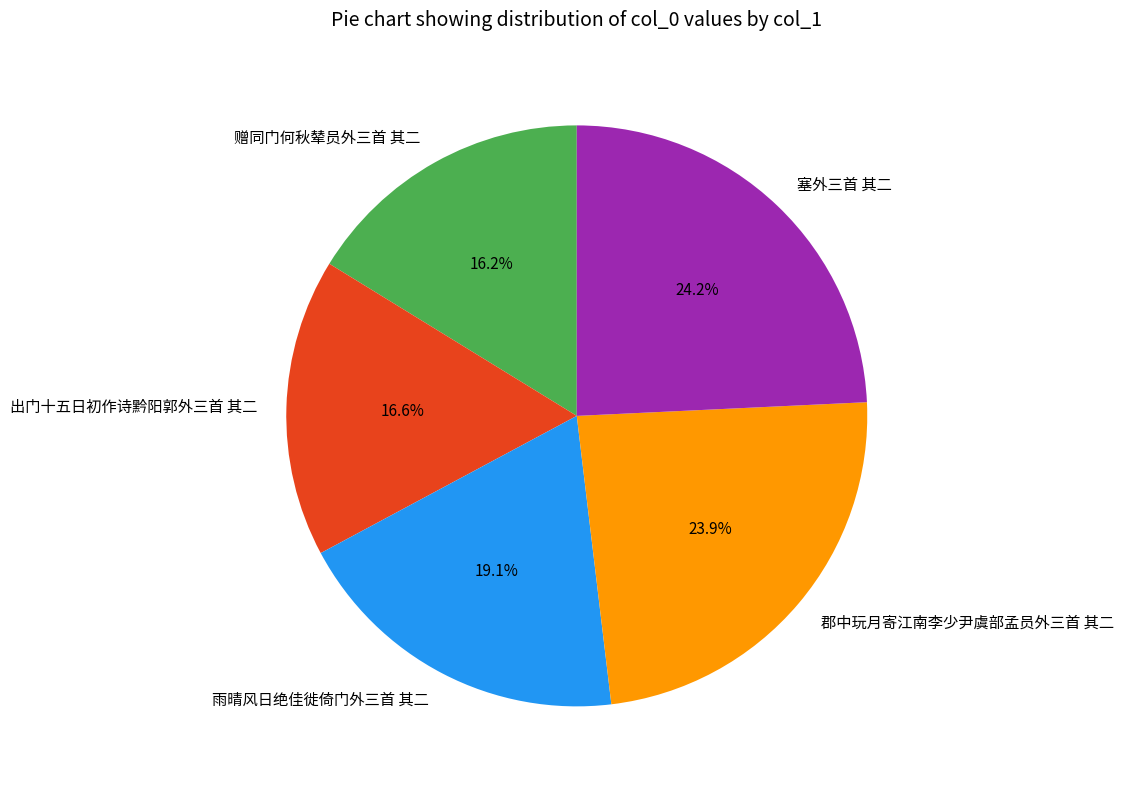

Which has a higher value, 郡中玩月寄江南李少尹虞部孟员外三首 其二 or 出门十五日初作诗黔阳郭外三首 其二?

郡中玩月寄江南李少尹虞部孟员外三首 其二